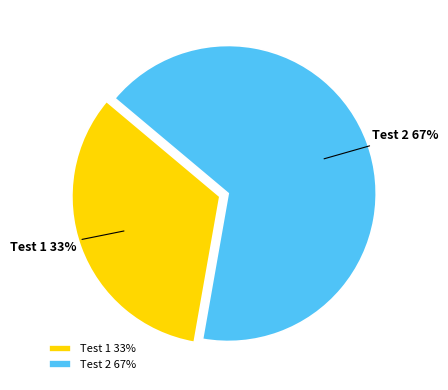

What percentage is the Test 1 slice, to the nearest percent?

33%